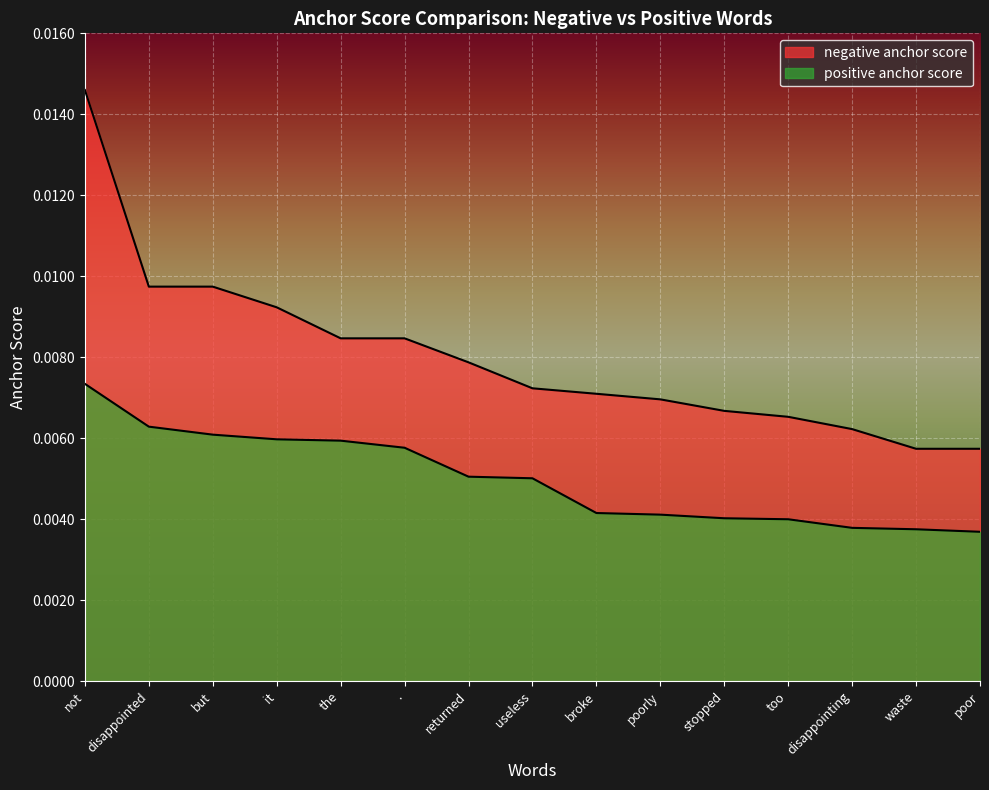

Does the chart display data point markers on the line(s)?

No